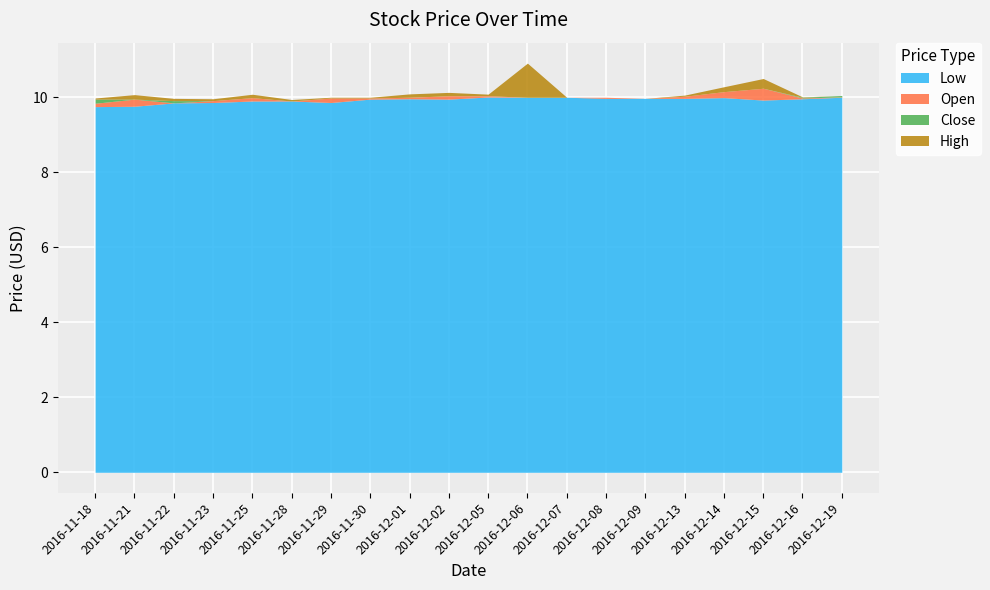

What is the difference between the Low values at 2016-11-25 and 2016-12-19?

0.1